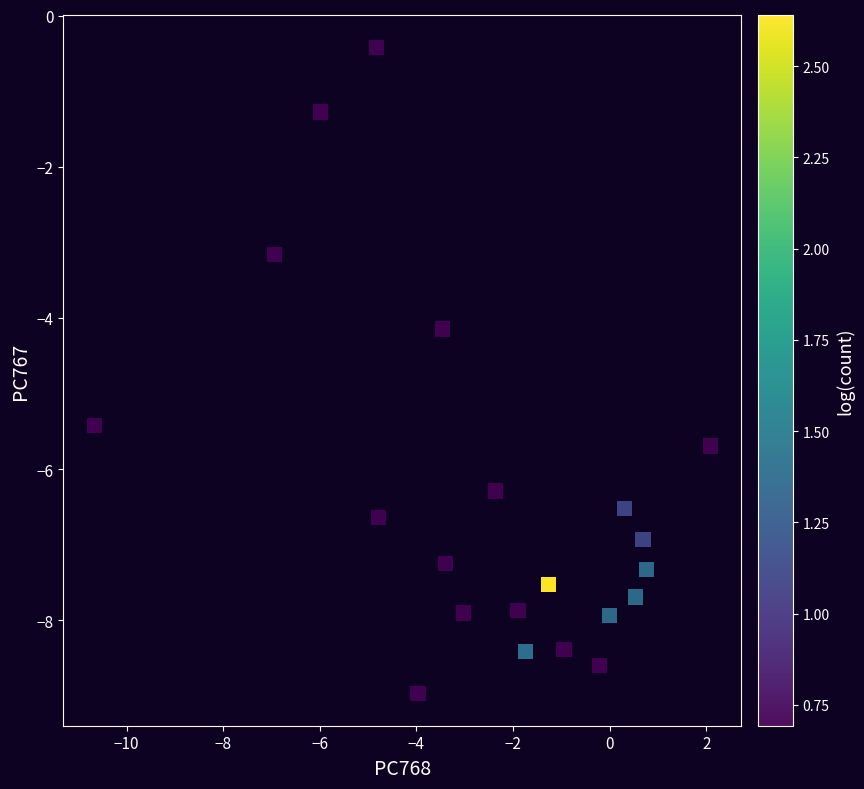

What Y value in the scatter plot is closest to -4?

-4.1